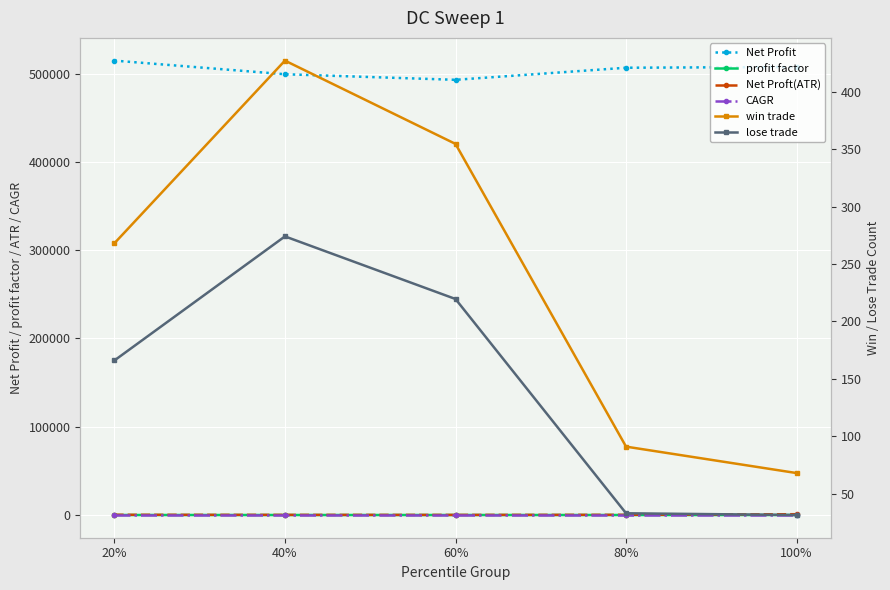

Is the value of lose trade at 100% greater than the value of win trade at 20%?

No